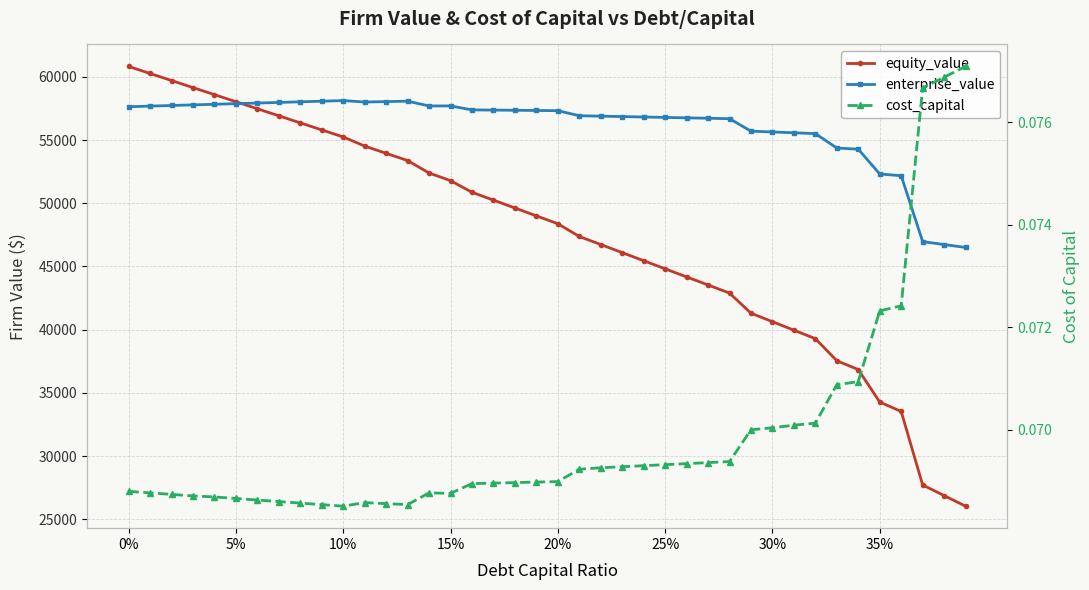

Is the value of cost_capital at 27 greater than the value of enterprise_value at 37?

No